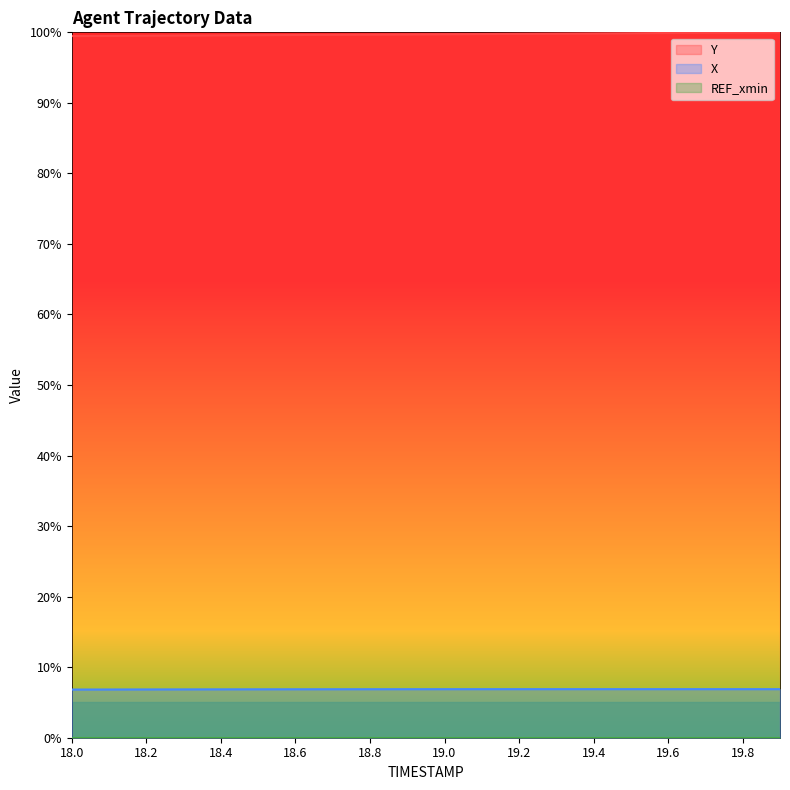

True or false: X and Y cross at least once.

False